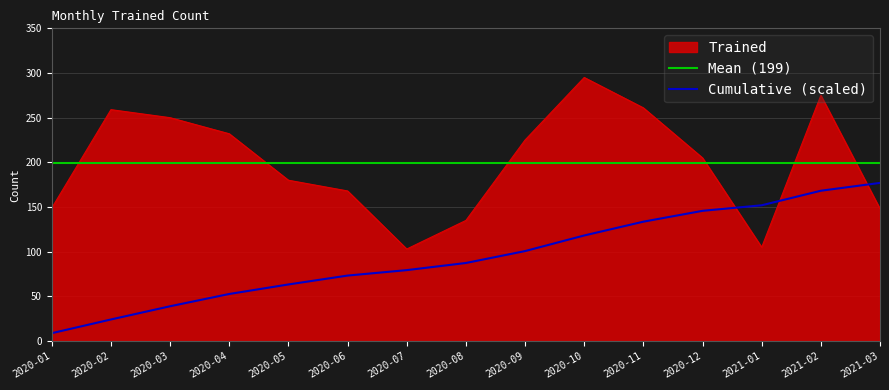

What position from the left is 2020-07?

7